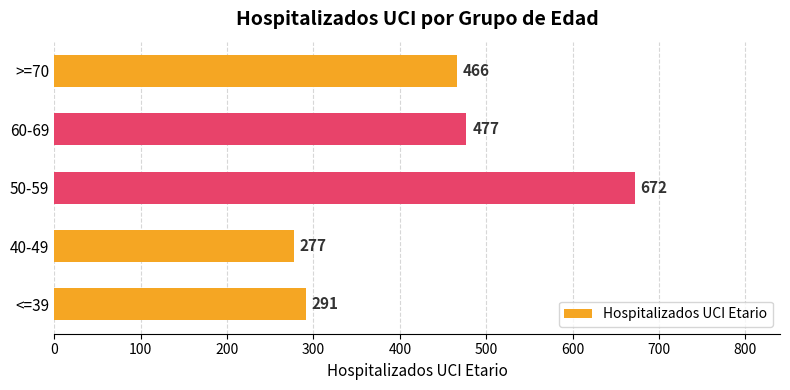

Which label corresponds to the largest value in the chart?

50-59